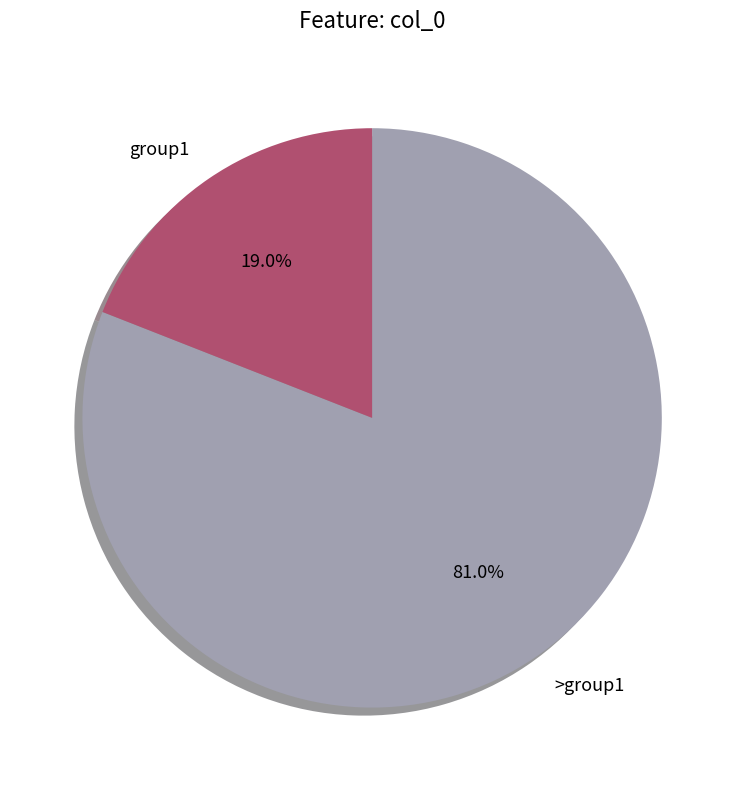

Rank the categories by value from lowest to highest.

group1, >group1